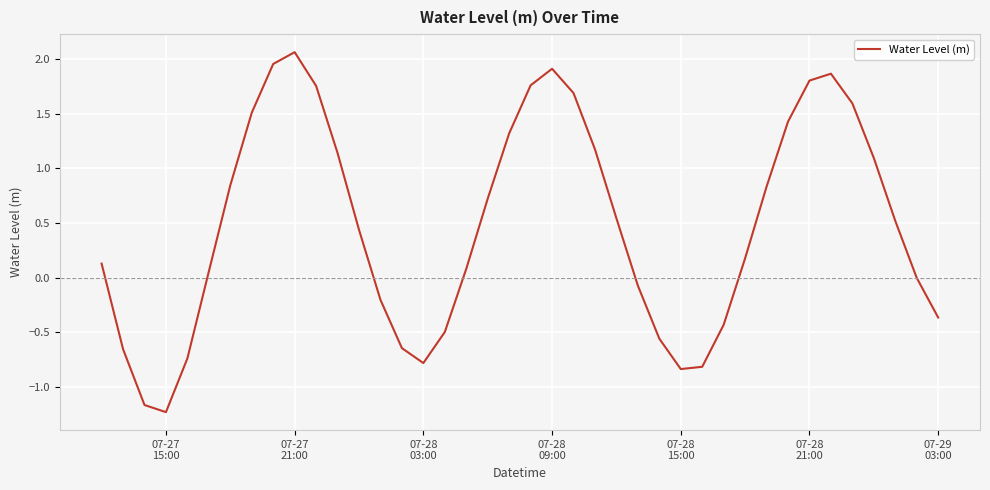

What is the greatest value displayed?

2.1